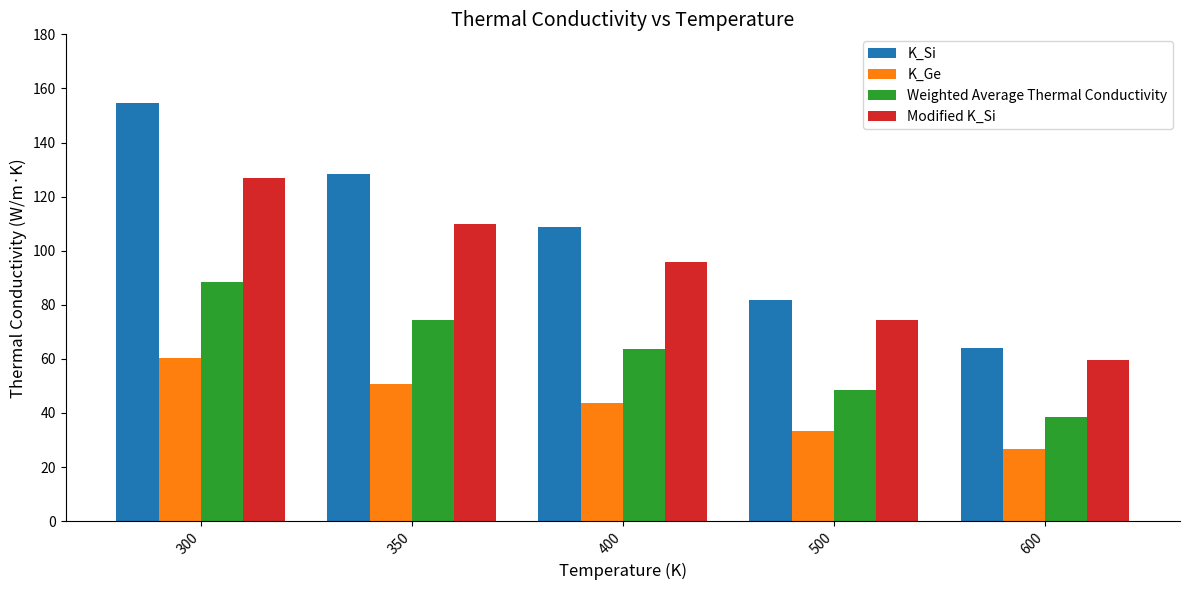

What is the value of the K_Si bar at the 3rd from the left?

108.9